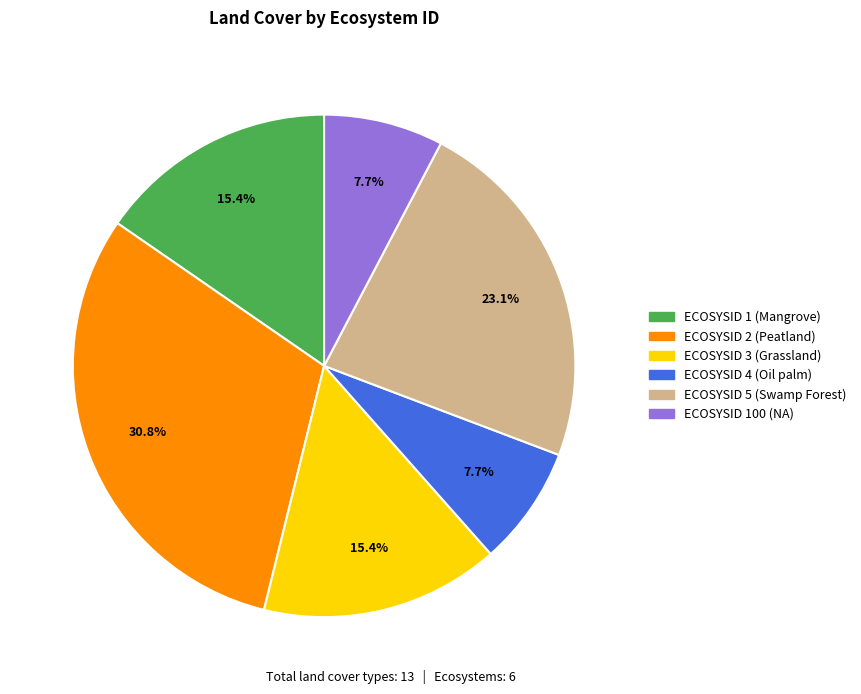

Combined, what portion of the pie is ECOSYSID 5 (Swamp Forest) and ECOSYSID 3 (Grassland)?

38.5%